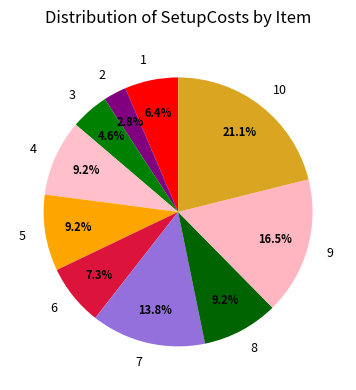

Is there any slice that represents more than half of the pie?

No